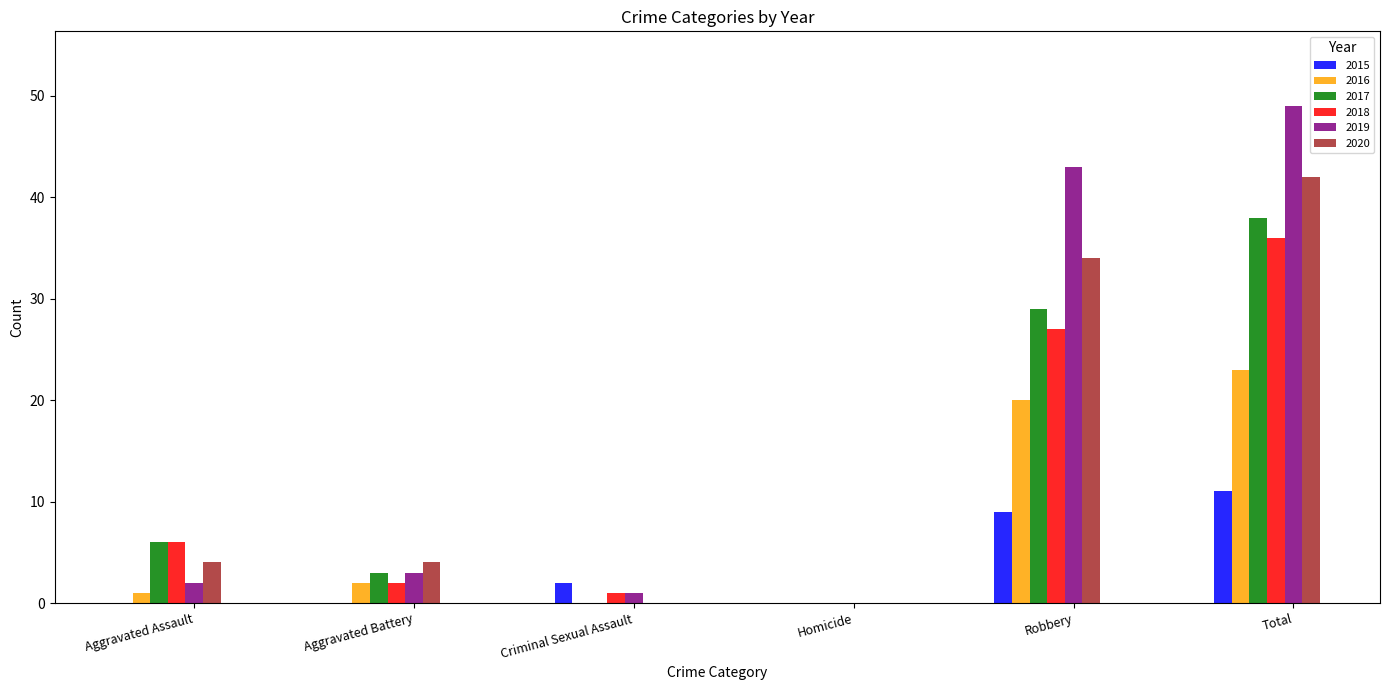

What is the average value of the 2016 series?

8